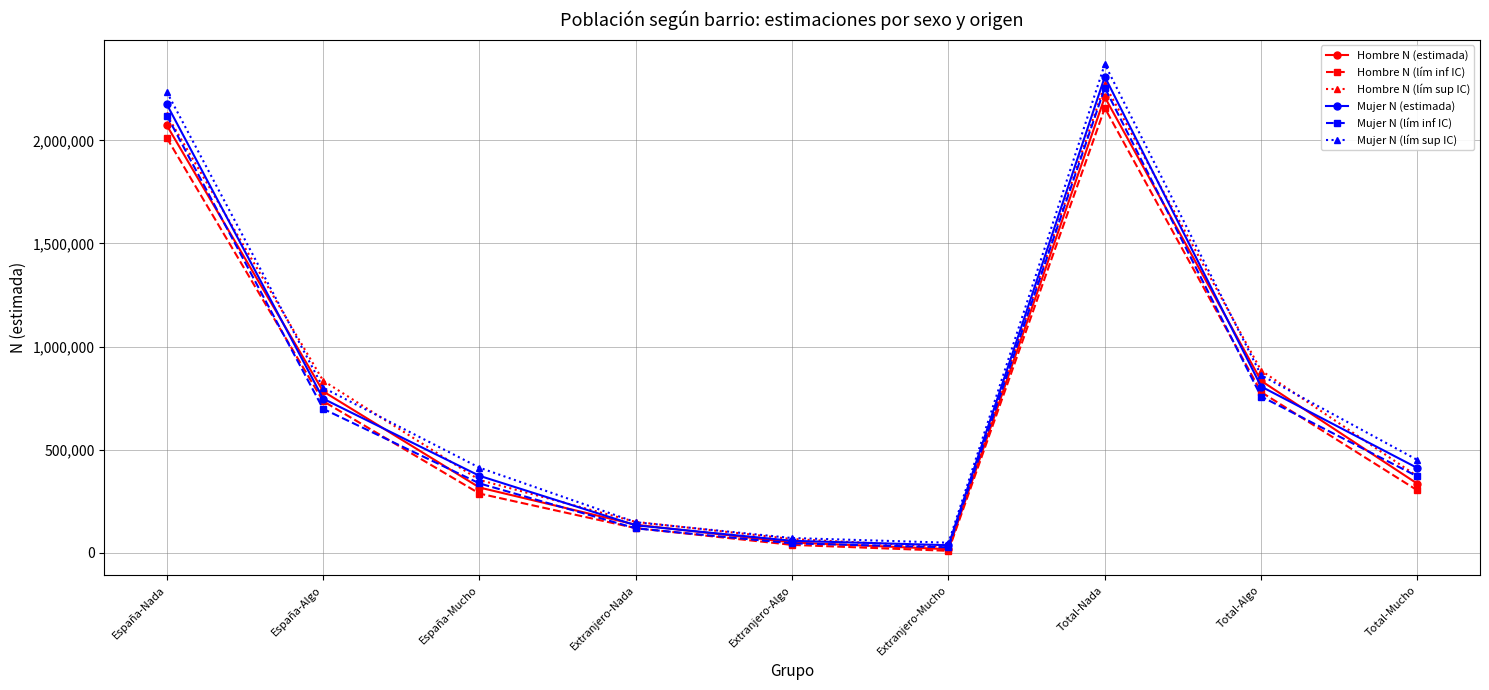

The value of Mujer N (lím inf IC) at Total-Algo is 758299. True or false?

True